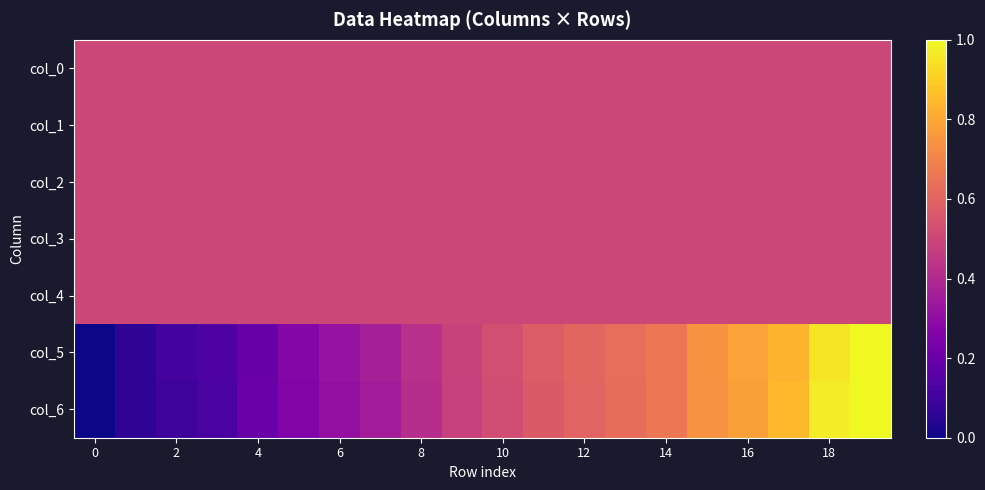

Reading right to left, what are all the values shown in this chart?

row_0: 0.5	0.5	0.5	0.5	0.5	0.5	0.5	0.5	0.5	0.5	0.5	0.5	0.5	0.5	0.5	0.5	0.5	0.5	0.5	0.5
row_1: 0.5	0.5	0.5	0.5	0.5	0.5	0.5	0.5	0.5	0.5	0.5	0.5	0.5	0.5	0.5	0.5	0.5	0.5	0.5	0.5
row_2: 0.5	0.5	0.5	0.5	0.5	0.5	0.5	0.5	0.5	0.5	0.5	0.5	0.5	0.5	0.5	0.5	0.5	0.5	0.5	0.5
row_3: 0.5	0.5	0.5	0.5	0.5	0.5	0.5	0.5	0.5	0.5	0.5	0.5	0.5	0.5	0.5	0.5	0.5	0.5	0.5	0.5
row_4: 0.5	0.5	0.5	0.5	0.5	0.5	0.5	0.5	0.5	0.5	0.5	0.5	0.5	0.5	0.5	0.5	0.5	0.5	0.5	0.5
row_5: 1.0	1.0	0.8	0.8	0.7	0.7	0.6	0.6	0.6	0.5	0.5	0.4	0.4	0.3	0.3	0.2	0.1	0.1	0.1	0.0
row_6: 1.0	1.0	0.8	0.8	0.7	0.7	0.6	0.6	0.6	0.5	0.5	0.4	0.4	0.3	0.3	0.2	0.1	0.1	0.1	0.0